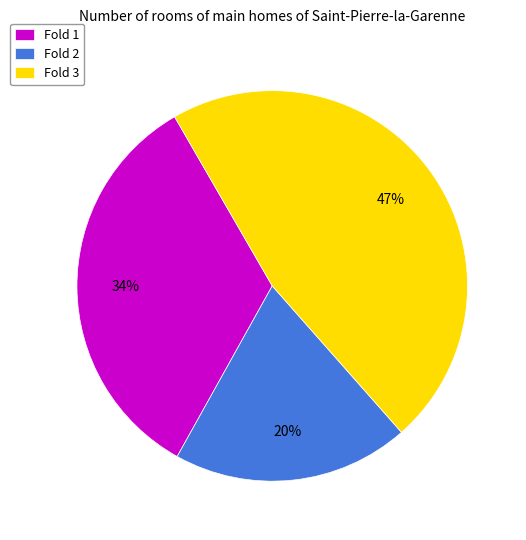

Is there any slice that represents more than half of the pie?

No